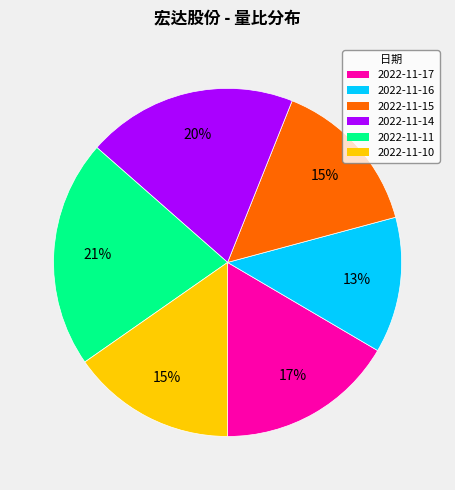

Does 2022-11-14 represent more than half of the total?

No